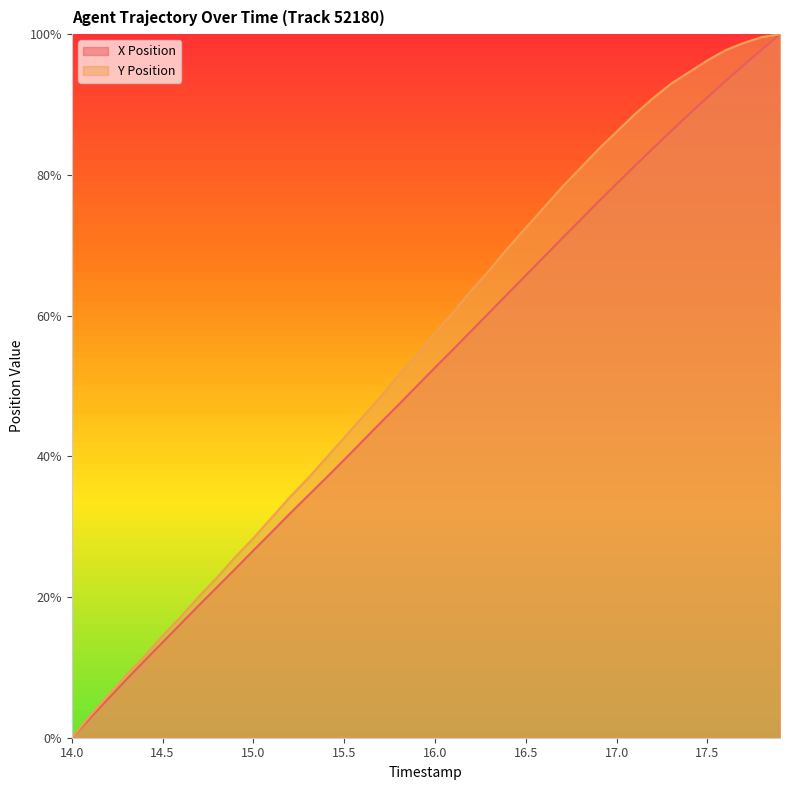

What is the value of the Y Position point at the 25th from the left?

69.6